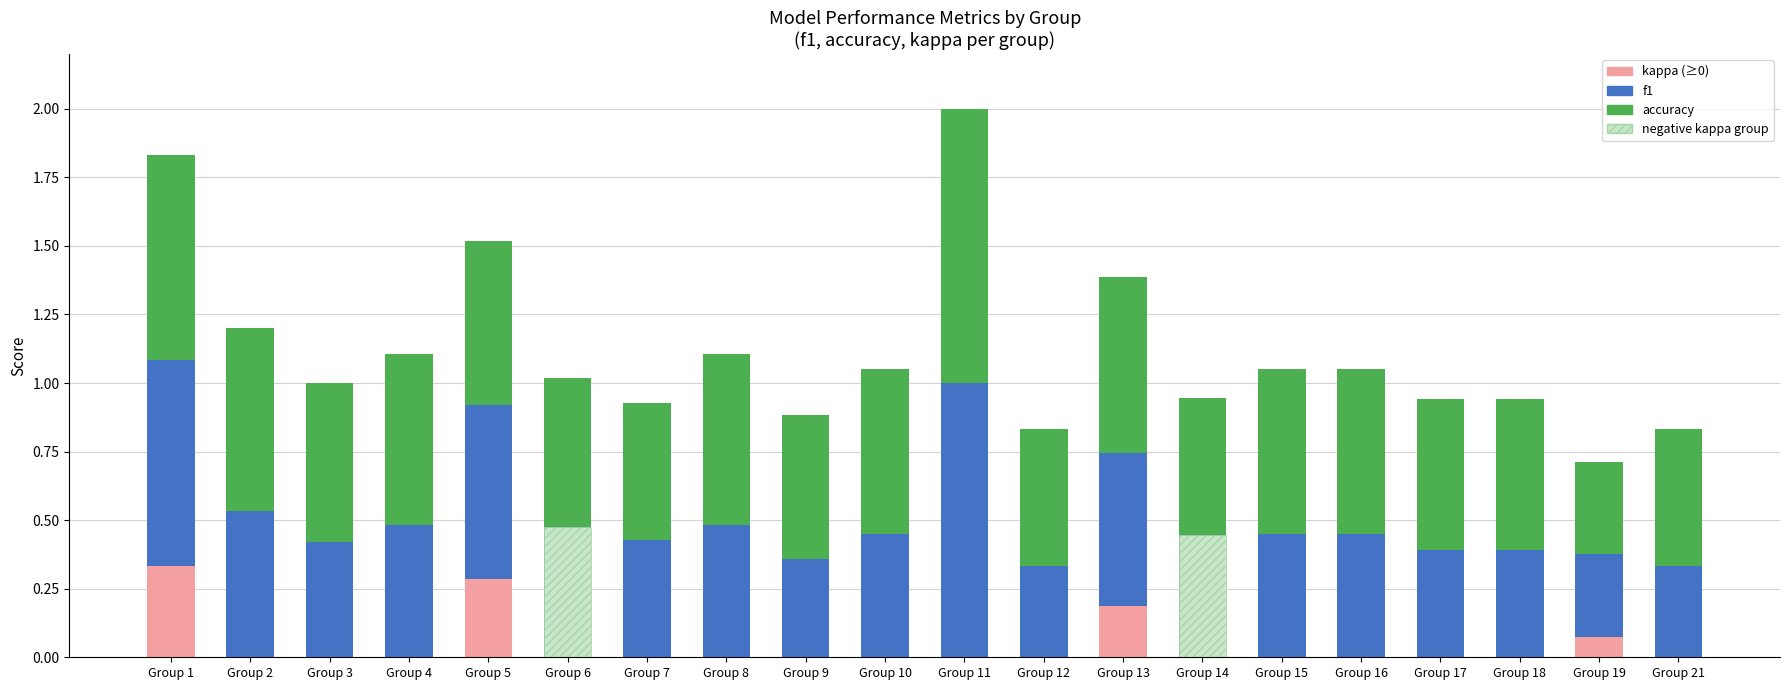

What is the spread (max minus min) of values at Group 12?

0.5